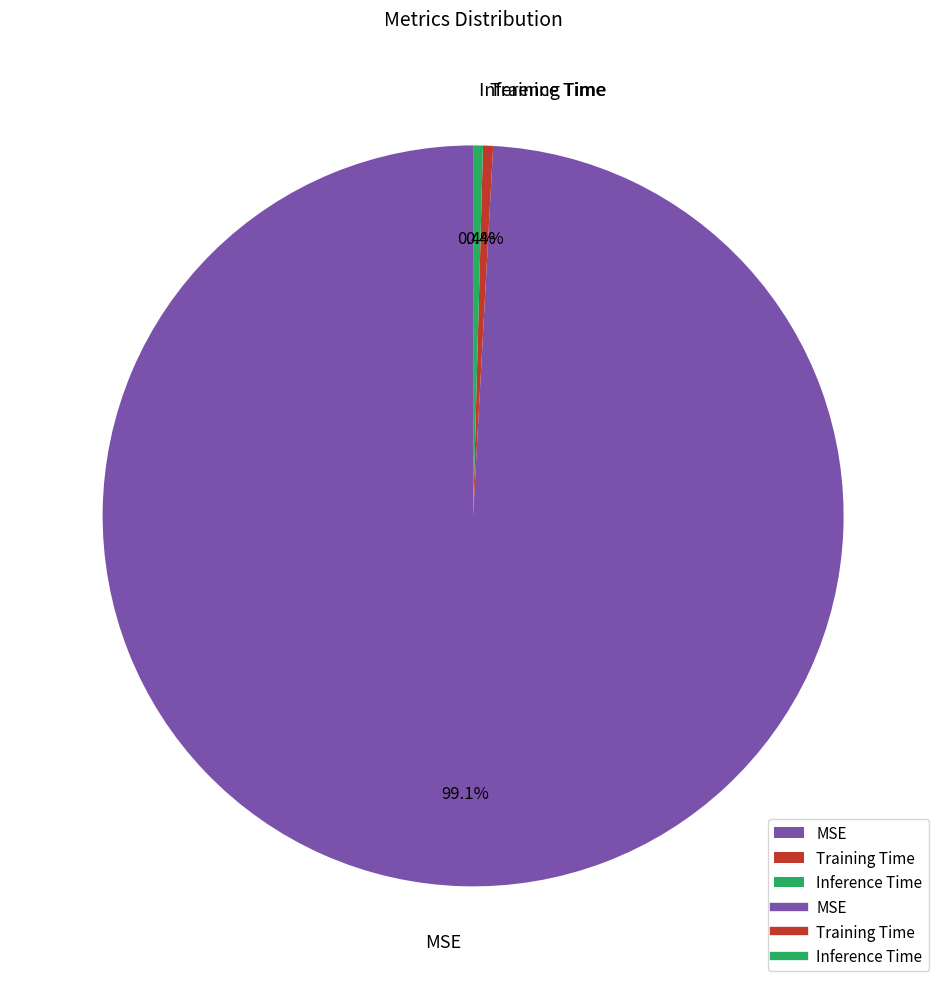

Do MSE and Inference Time together represent more than half of the pie?

Yes